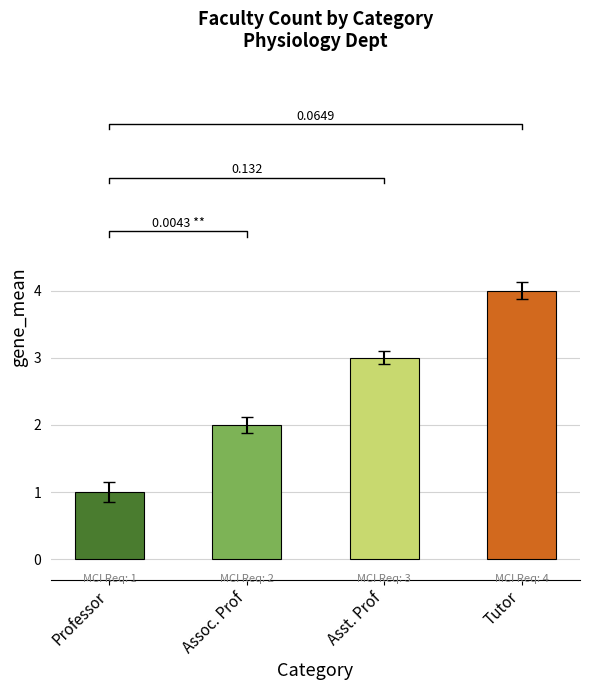

List the labels in order of value, largest first.

Tutor, Asst. Prof, Assoc. Prof, Professor